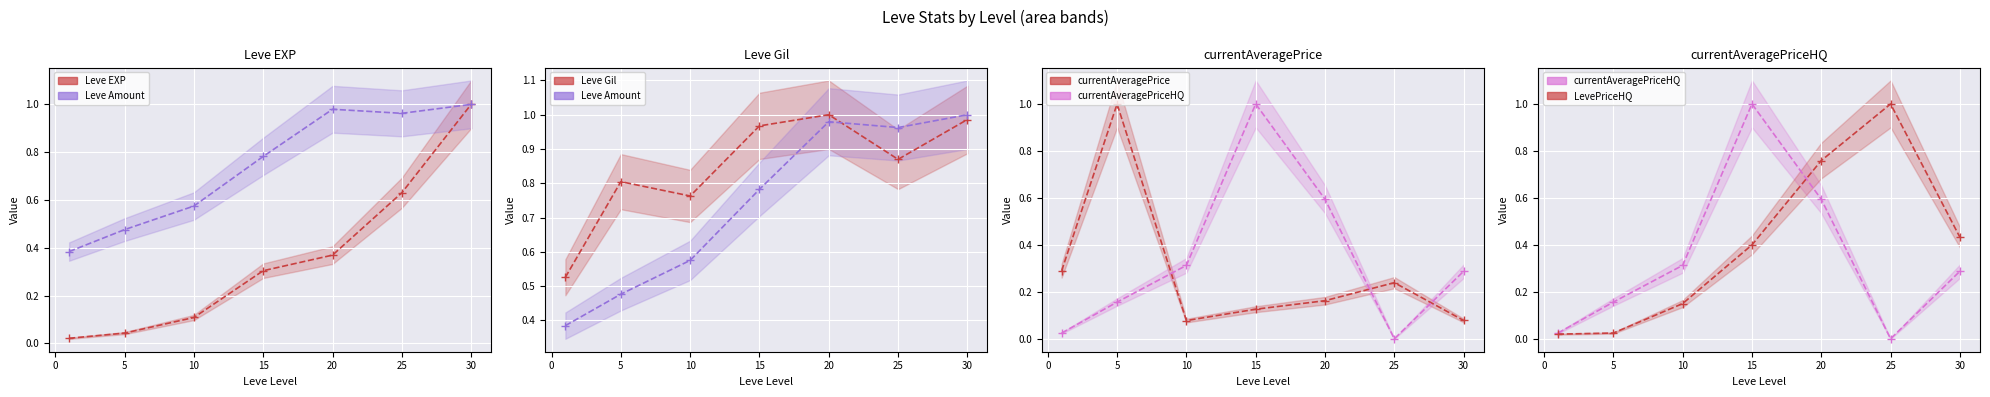

Which series has the largest total across all categories?

Leve Gil